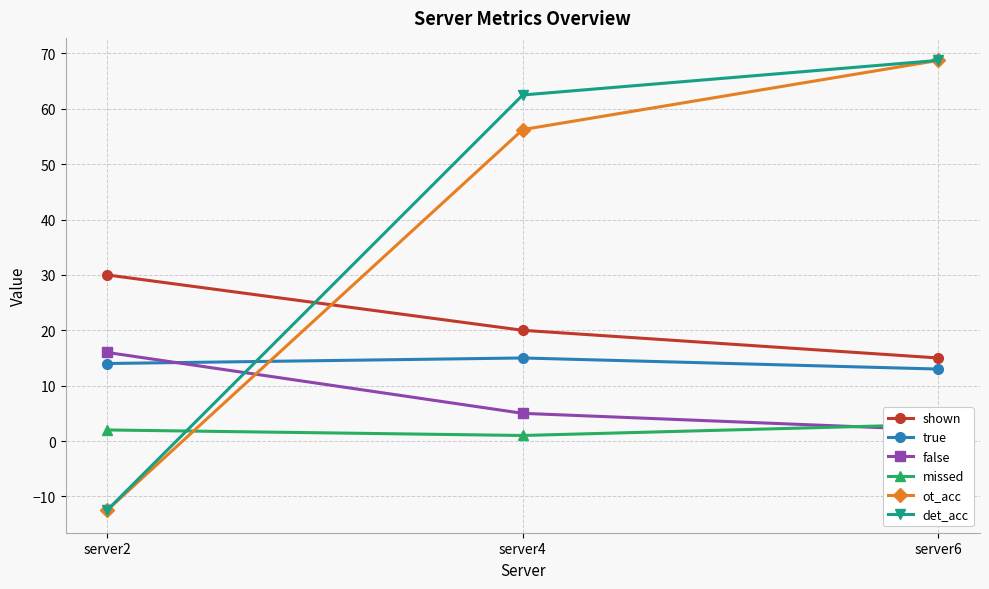

At which category is the sum across all series the highest?

server6